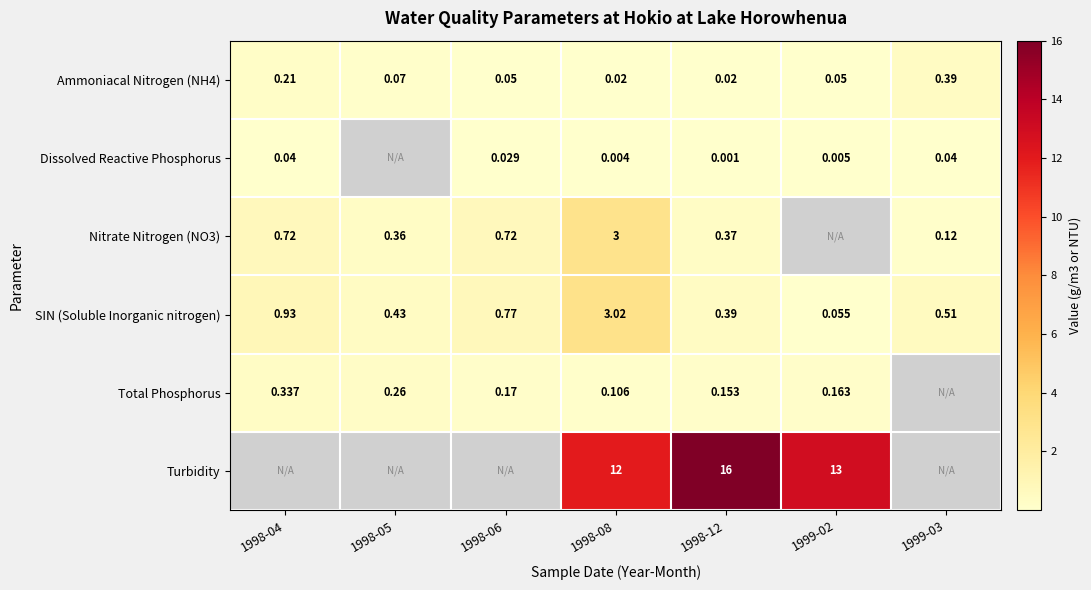

Which has a higher value, 1999-03 or 1998-04?

1999-03